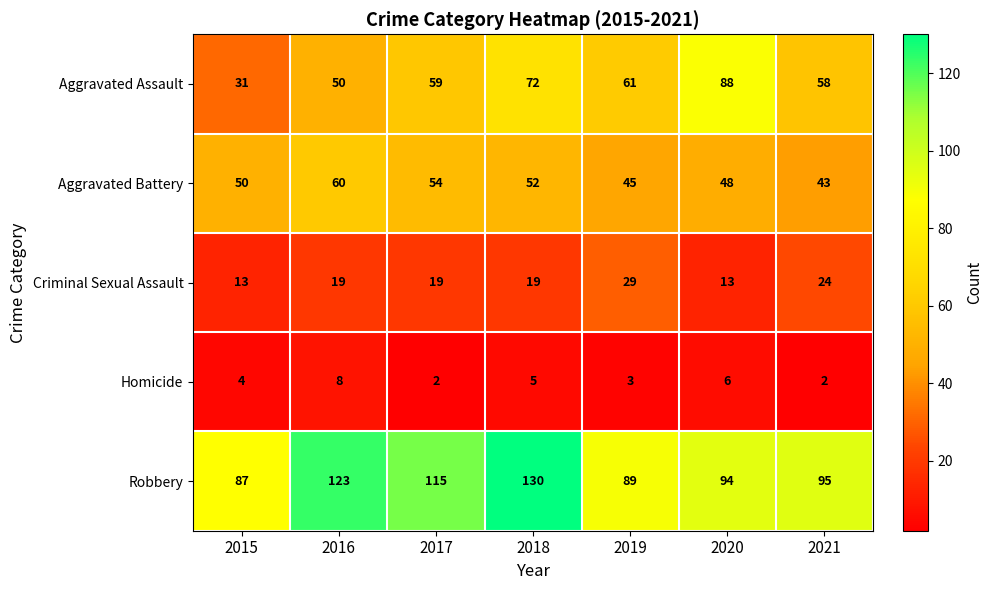

What is the difference between the maximum and minimum values in the Homicide series?

6